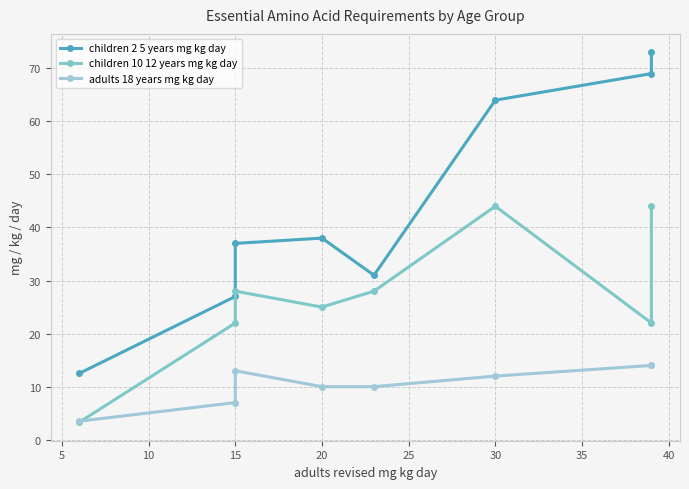

How many interior local valleys does the children 2 5 years mg kg day series have?

1